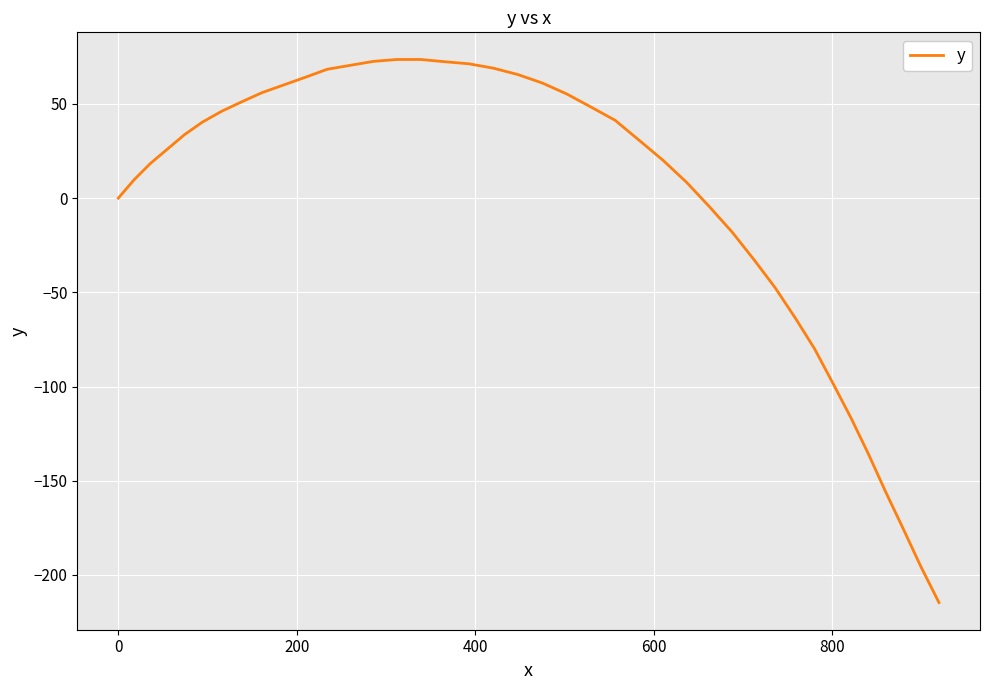

What is the difference between the maximum and minimum values?

288.3